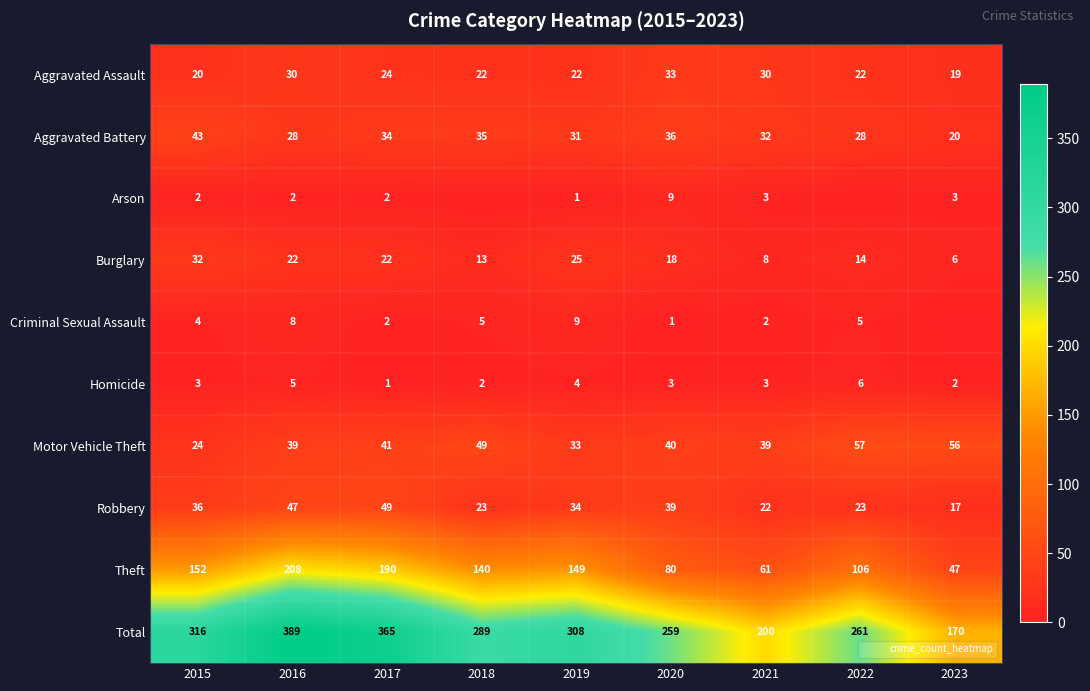

What is the highest value of the Criminal Sexual Assault series?

9